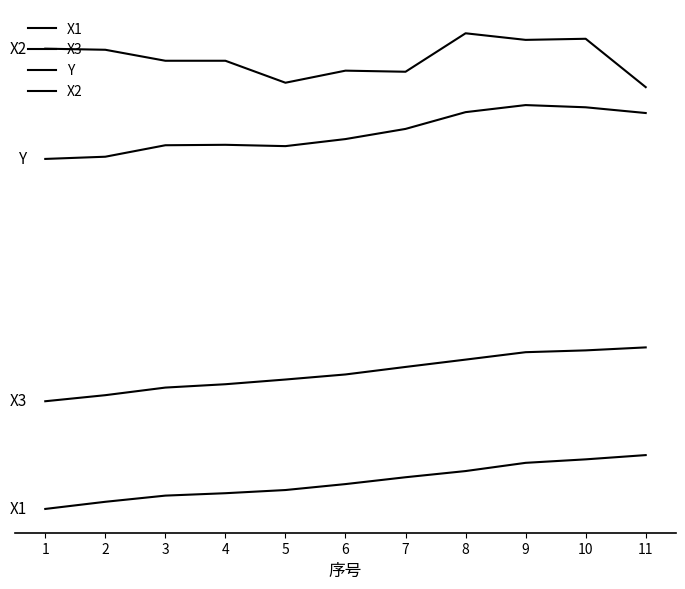

At which label does Y reach its minimum?

1